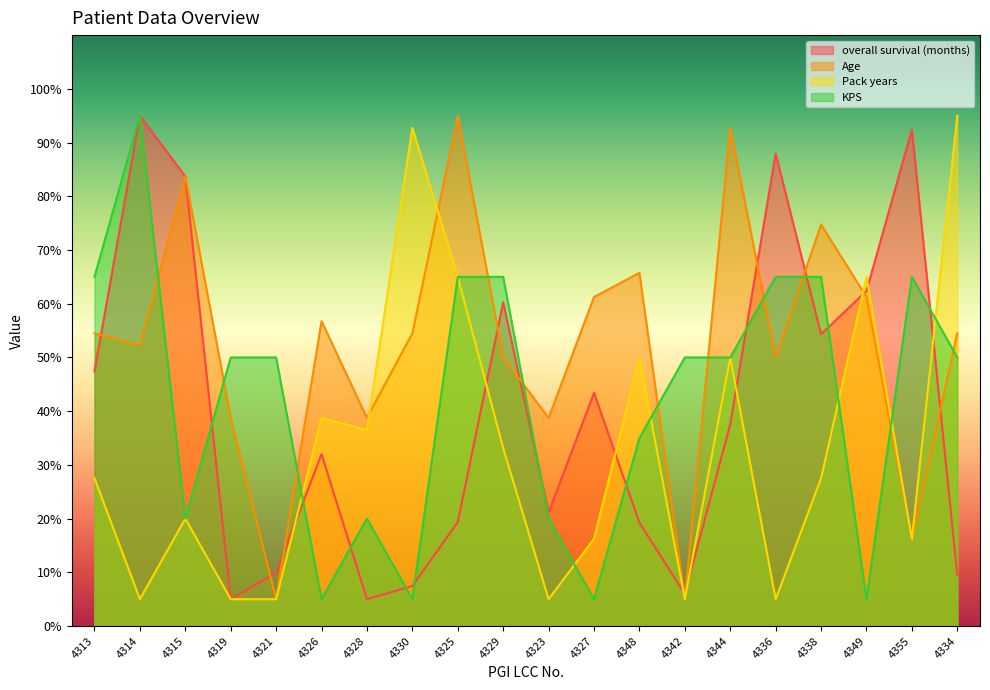

What position from the right is 4330?

13